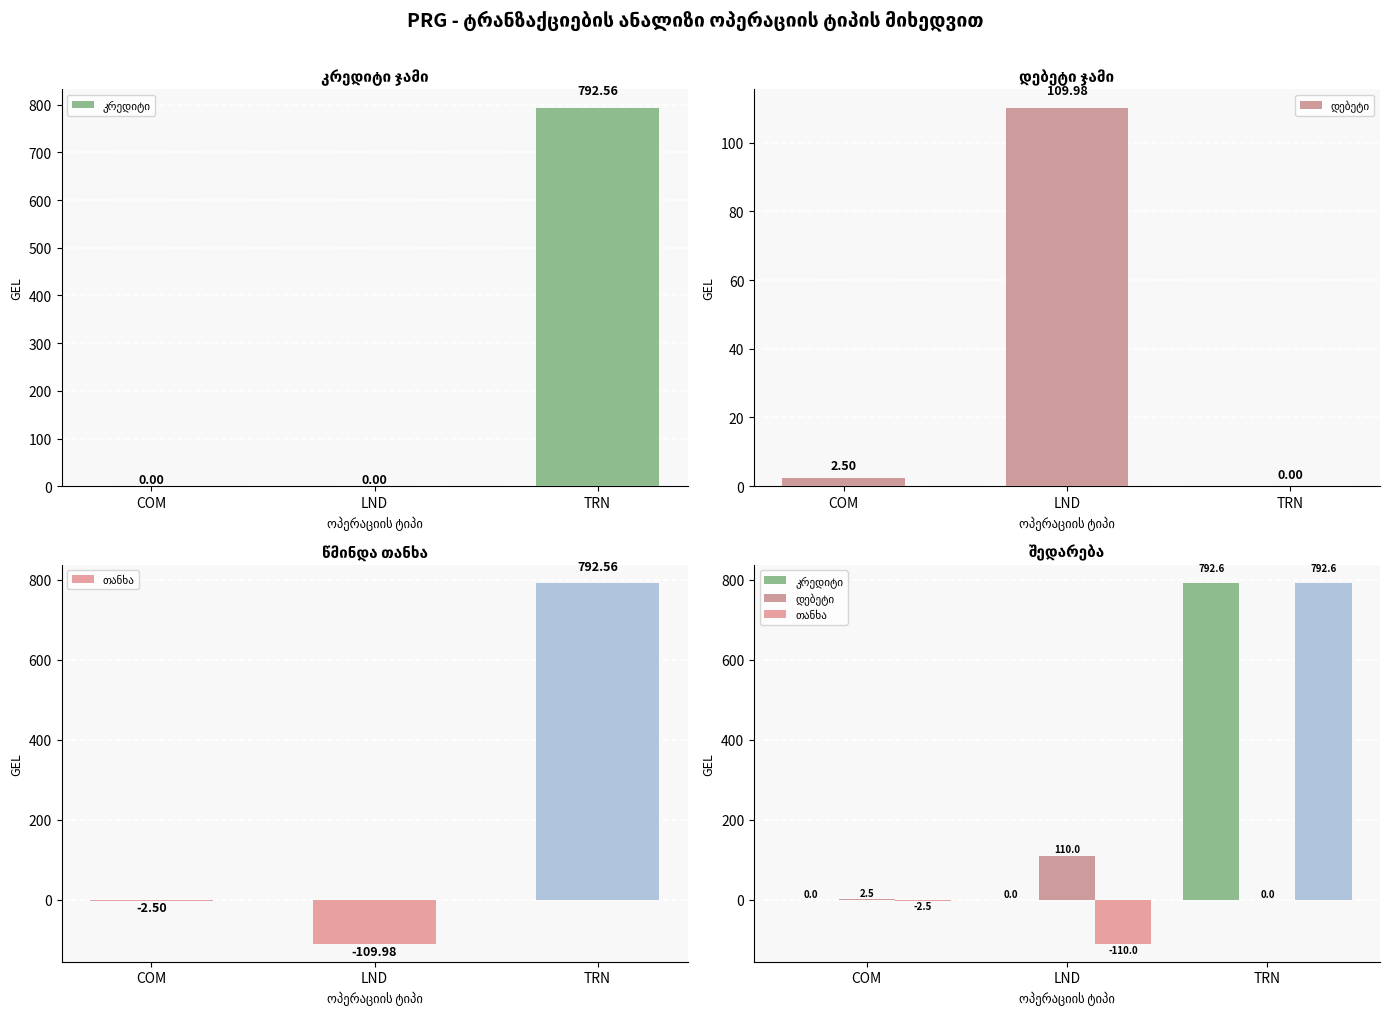

What is the difference between the maximum and minimum values in the დებეტი series?

110.0